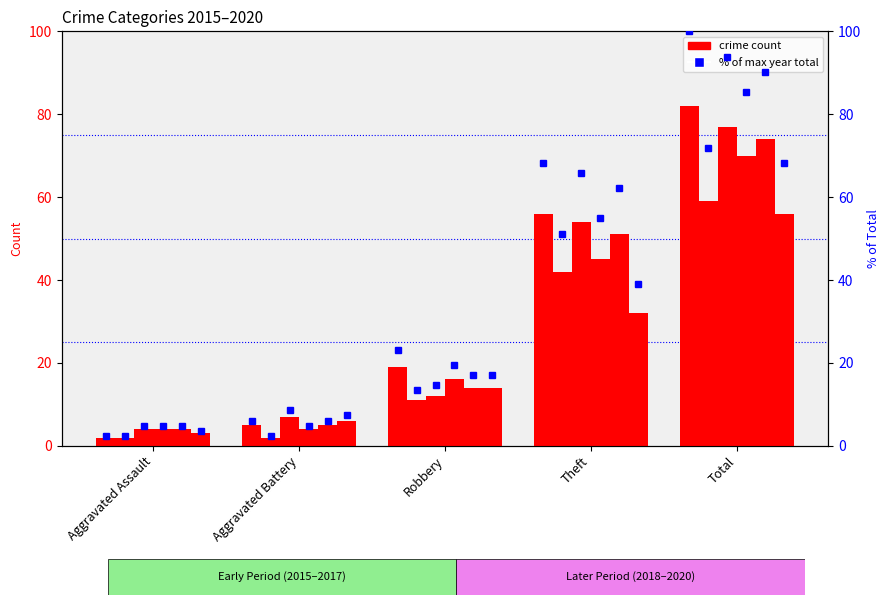

List the labels in order of 2016 value, largest first.

Total, Theft, Robbery, Aggravated Assault, Aggravated Battery